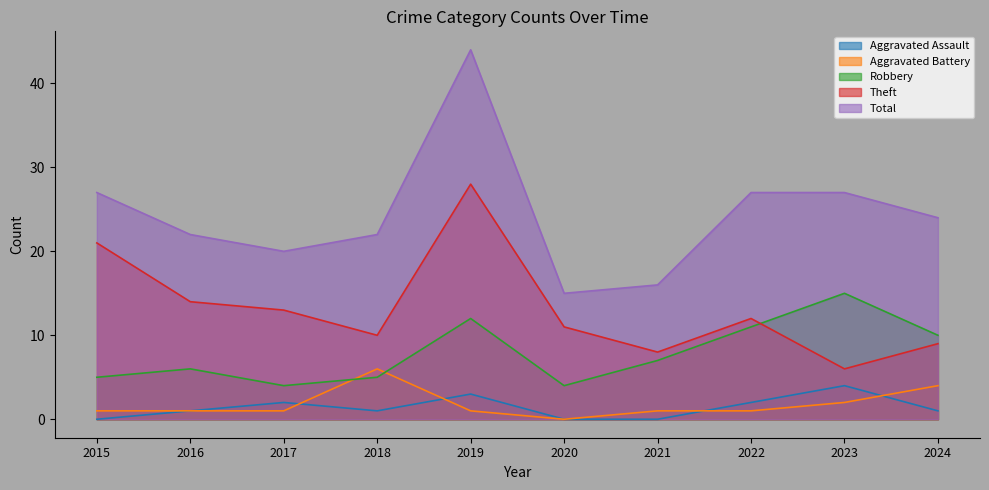

How many interior local peaks does the Aggravated Battery series have?

1